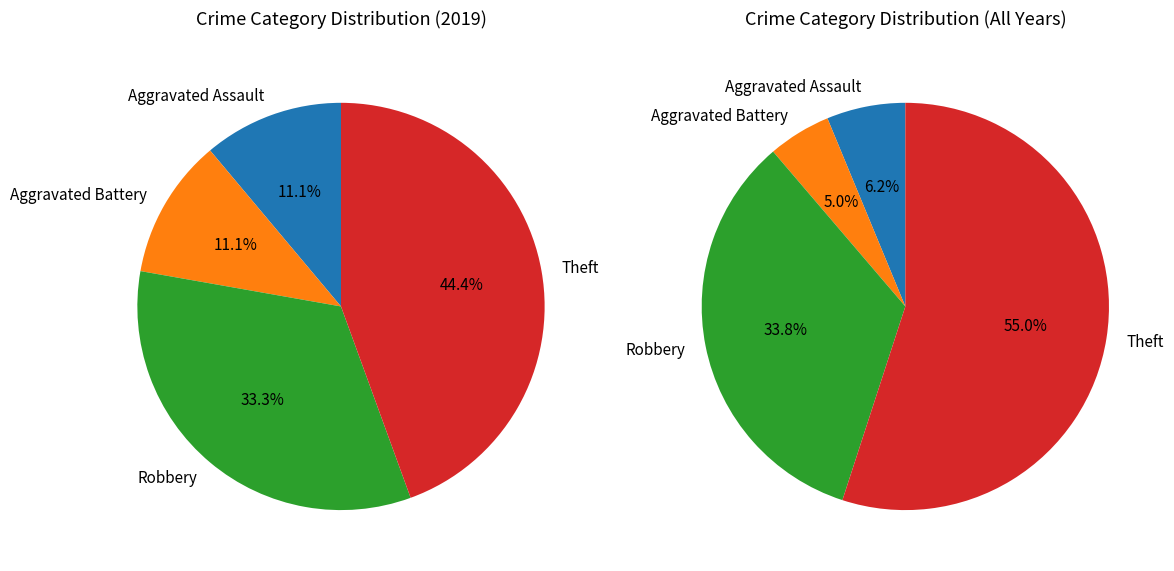

Does Theft account for over 50% of the chart?

No